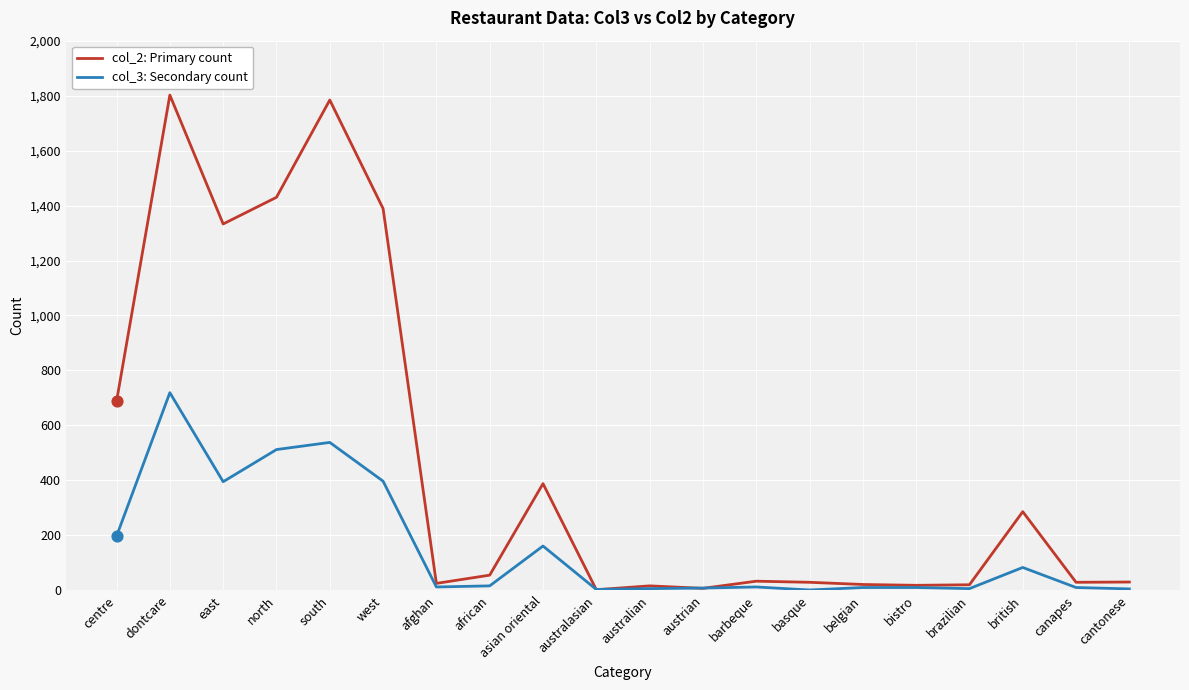

What is the total value across all series at austrian?

15